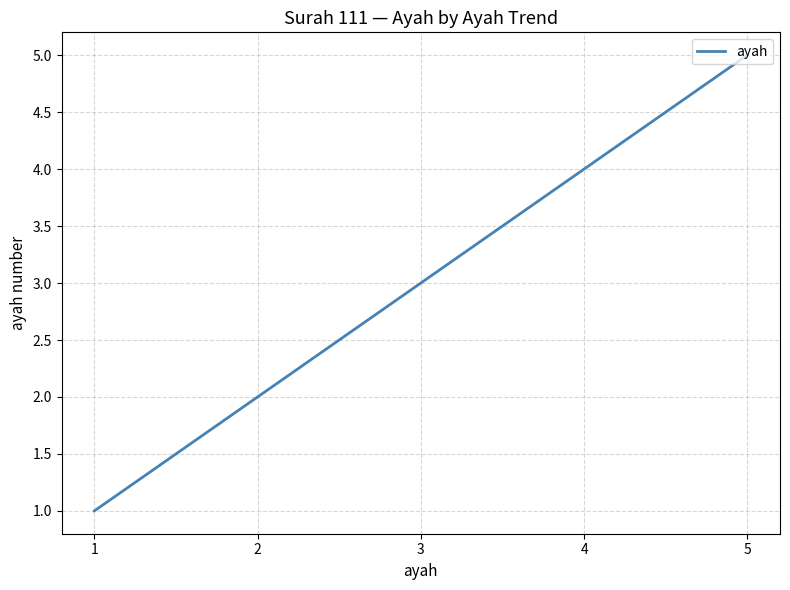

What is the ratio of the value at 2 to the value at 1?

2.0